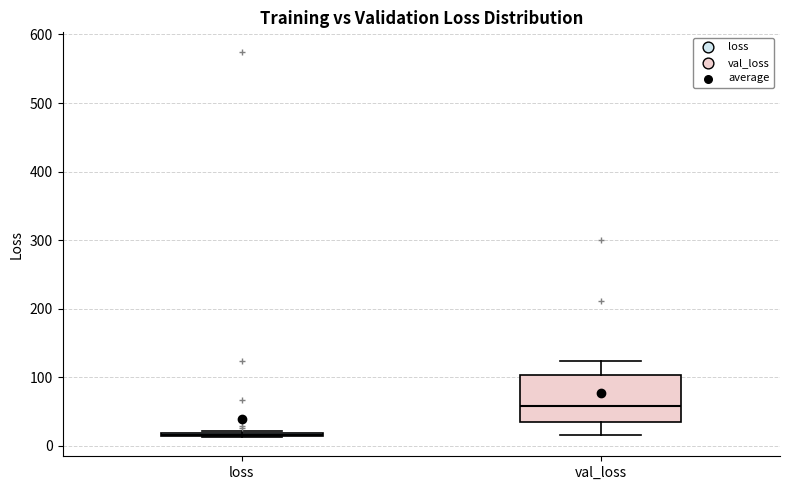

Reading left to right, transcribe this box plot: for each box, give where its median line is, the range the box spans, and where its two whiskers end, as read against the y-axis. The values are not printed on the chart, so give them approximately, as read against the axis.

loss: box collapsed to a line at 20, whiskers 10 to 20
val_loss: median 60, box 30 to 100, whiskers 20 to 120